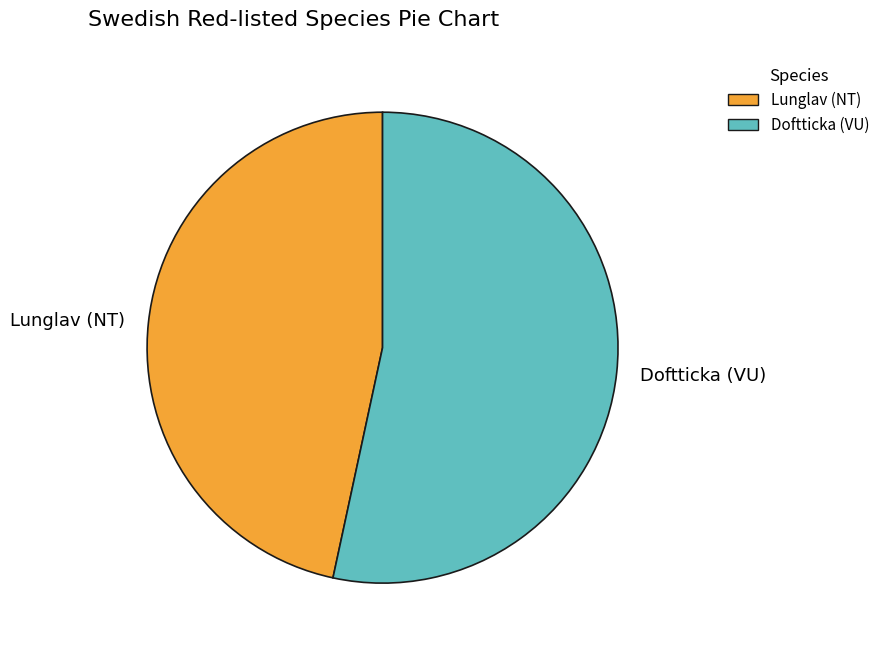

The Lunglav (NT) slice represents 37% of the pie. True or false?

False